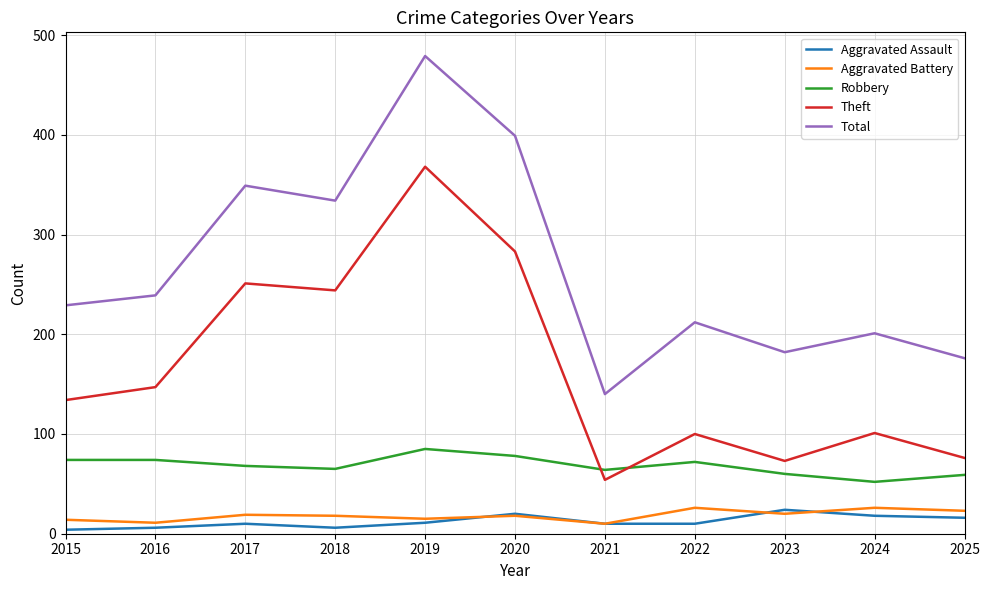

What is the total value across all series at 2019?

958